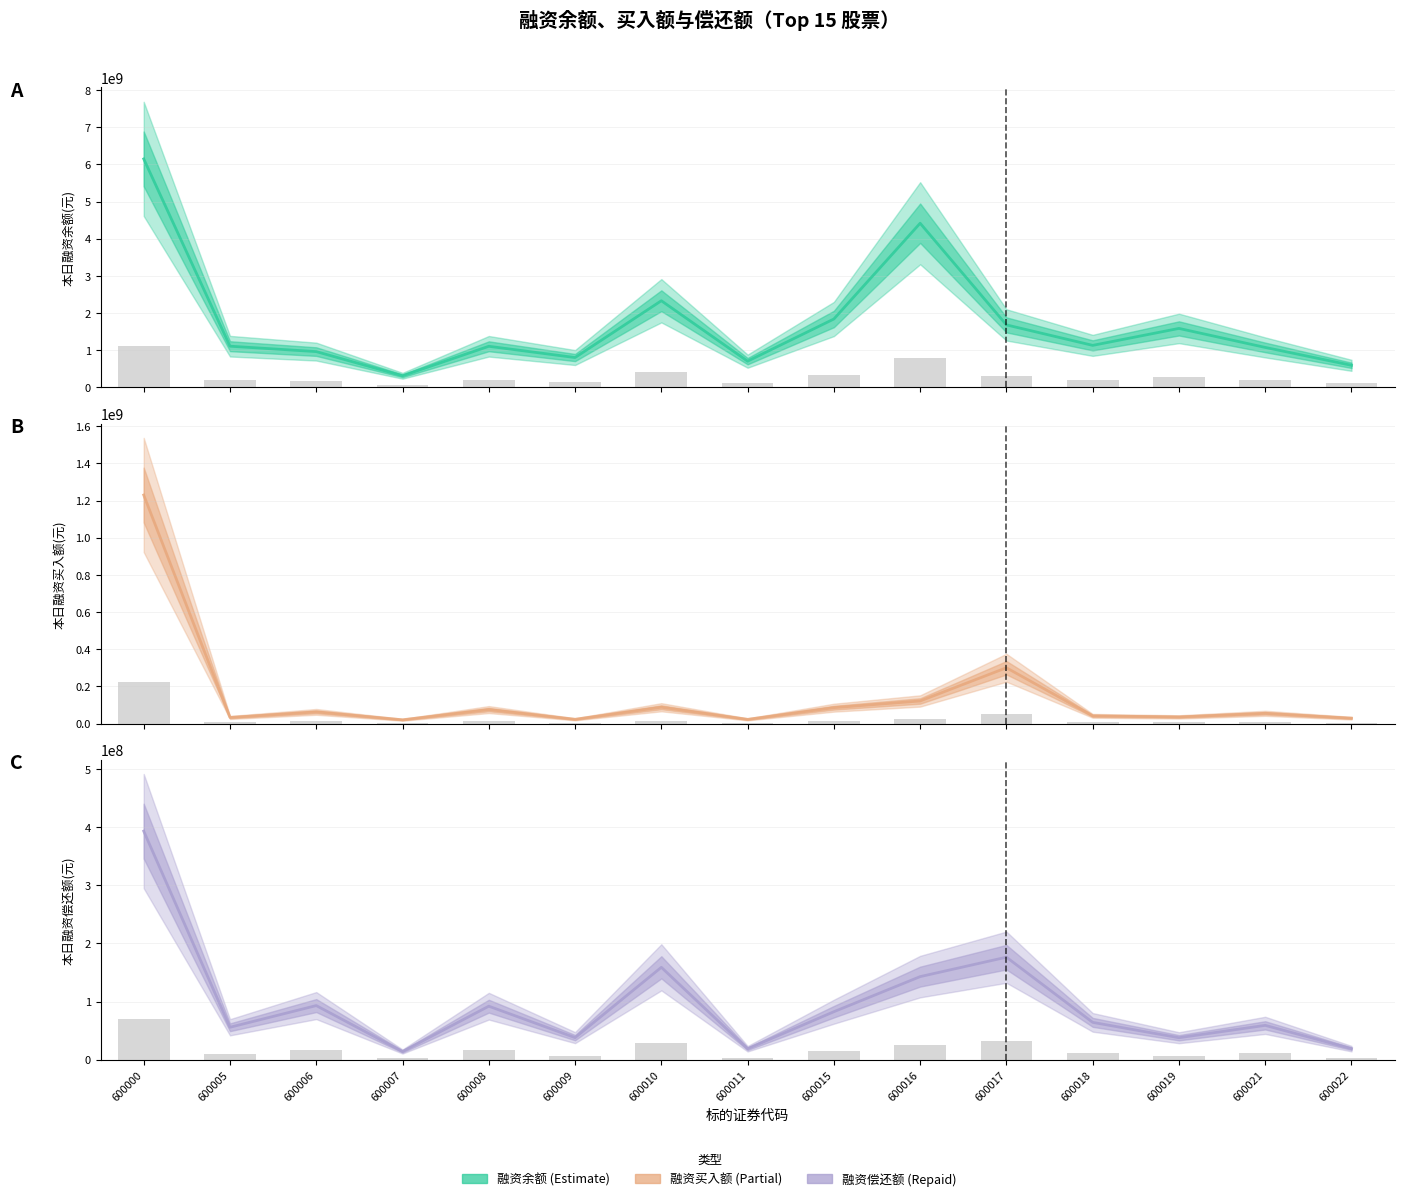

At 600016, list the series in order from smallest to largest.

本日融资买入额(元), 本日融资偿还额(元), 本日融资余额(元)